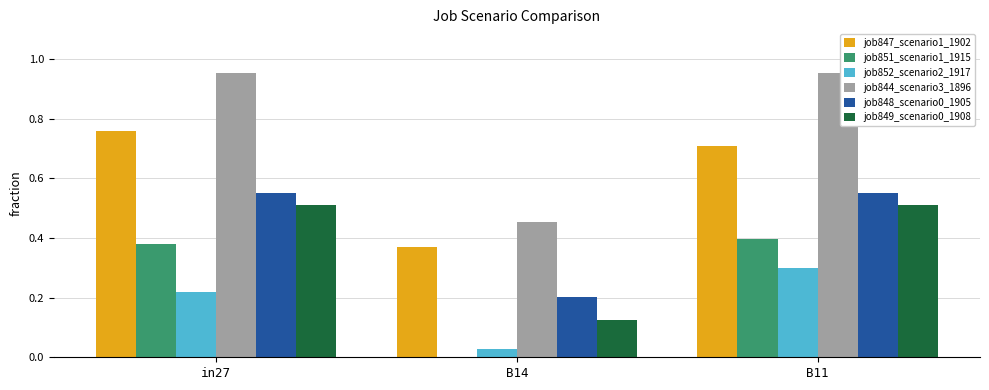

What is the total value across all series at in27?

3.4